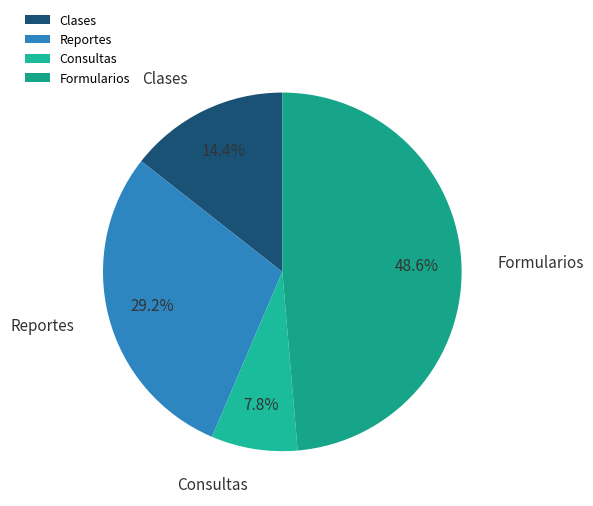

To the nearest percent, what percentage of the pie is Formularios?

49%